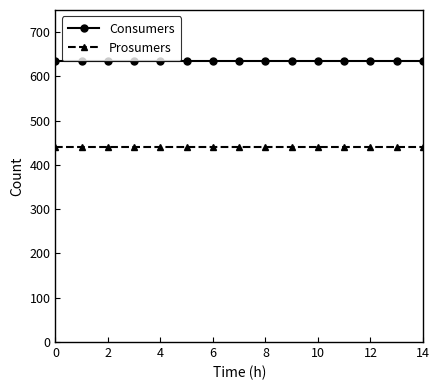

Which series has the largest total across all categories?

Consumers